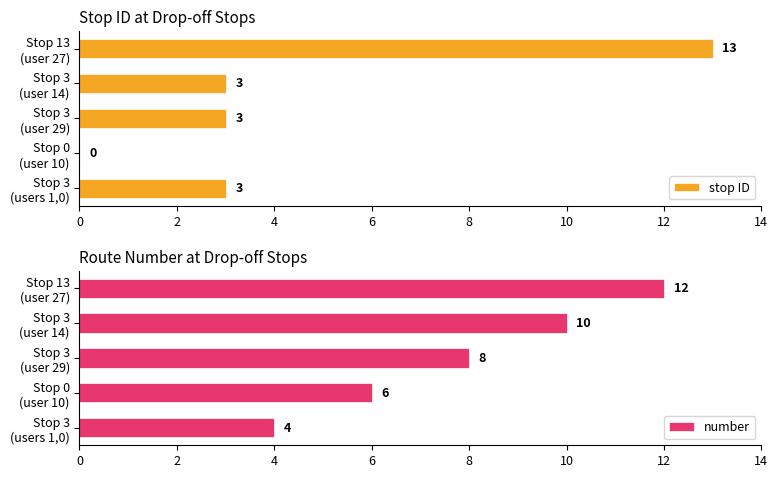

Reading left to right, list all the values displayed in this chart.

stop ID: 3	0	3	3	13
number: 4	6	8	10	12